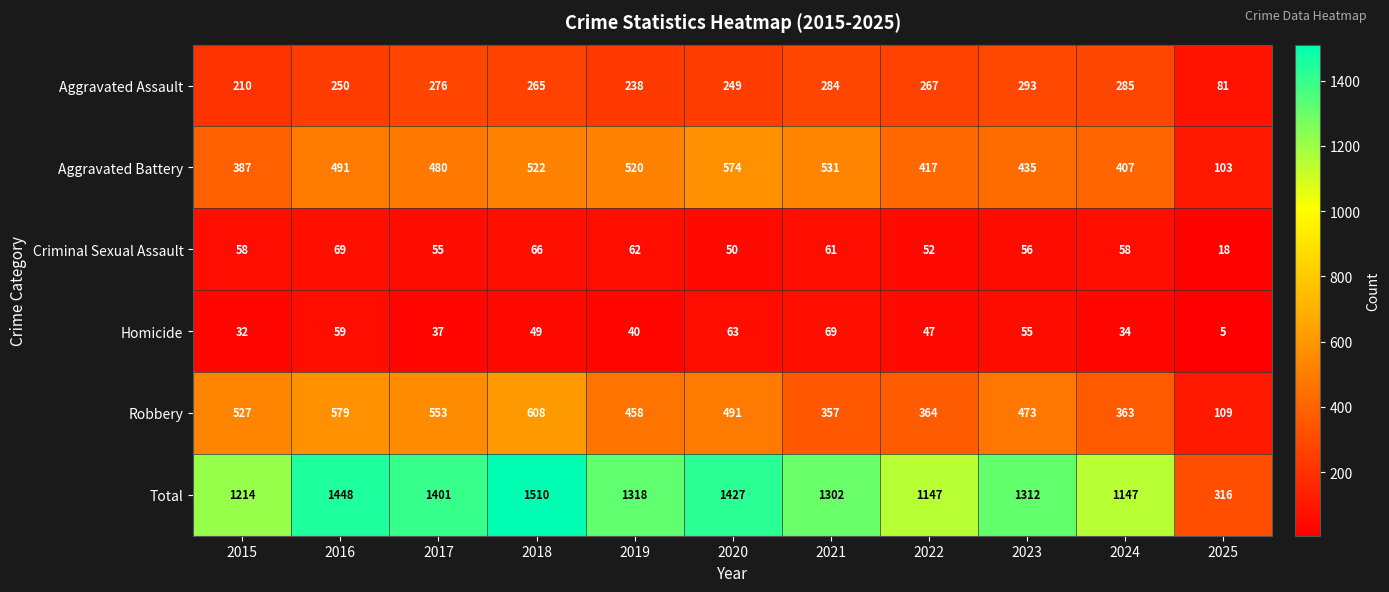

Rank the series at 2020 from highest to lowest value.

Total, Aggravated Battery, Robbery, Aggravated Assault, Homicide, Criminal Sexual Assault